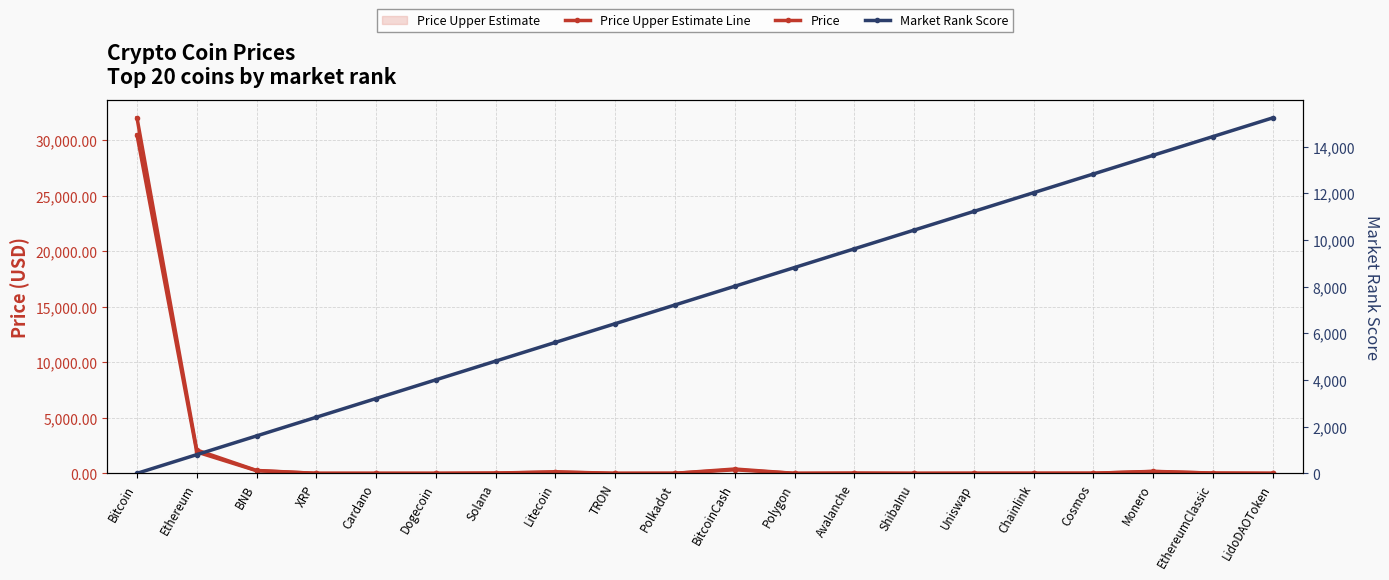

True or false: Market Rank Score has more than 1 points higher than both neighbors.

False